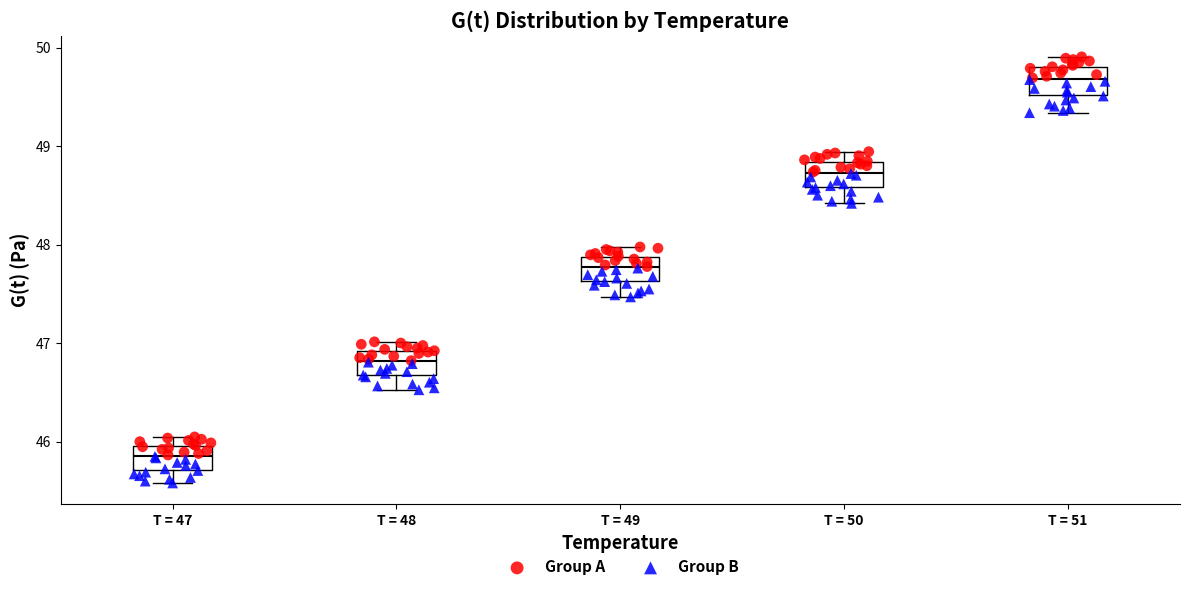

Which box has the highest median line?

T = 51